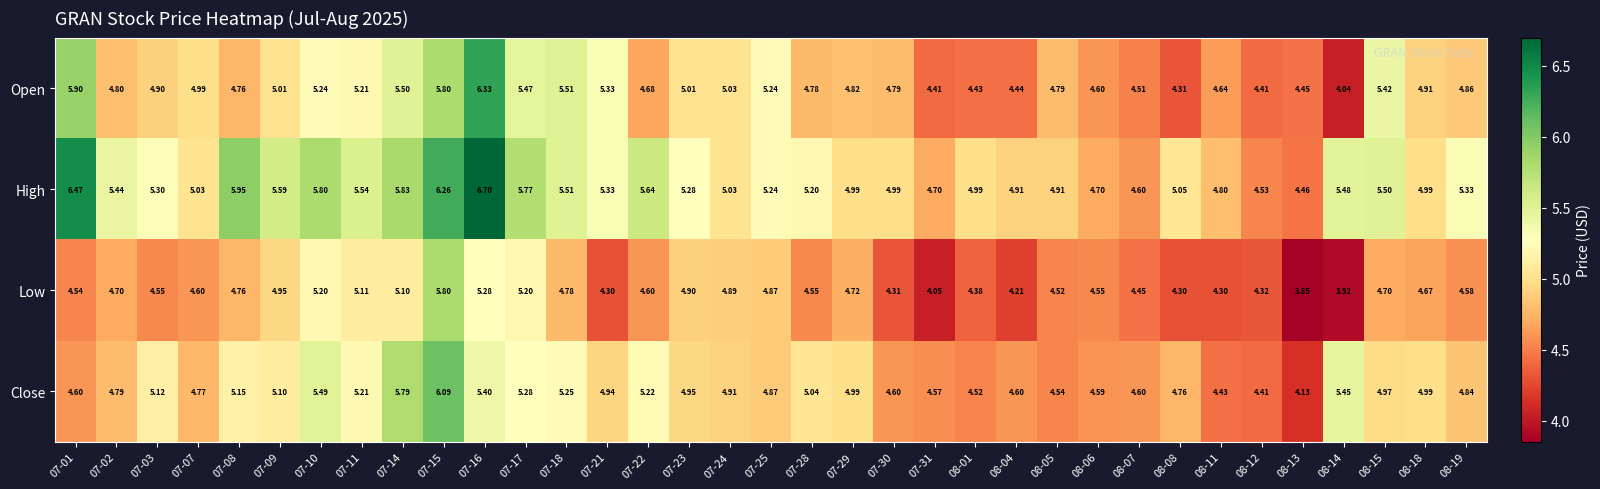

List the series in order of their peak value, highest first.

High, Open, Close, Low